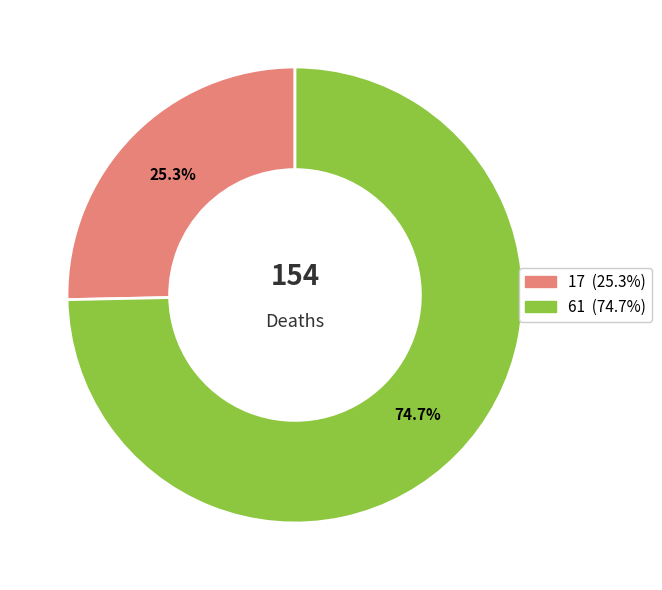

To the nearest percent, what percentage of the pie is 17?

25%